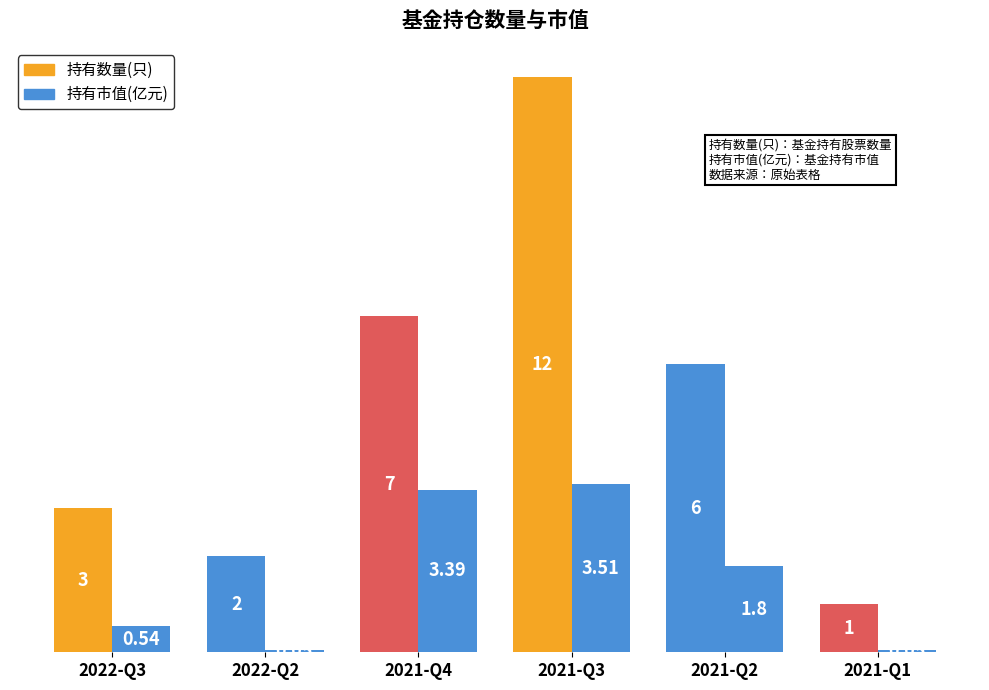

List the series in order of their overall mean, lowest first.

持有市值(亿元), 持有数量(只)